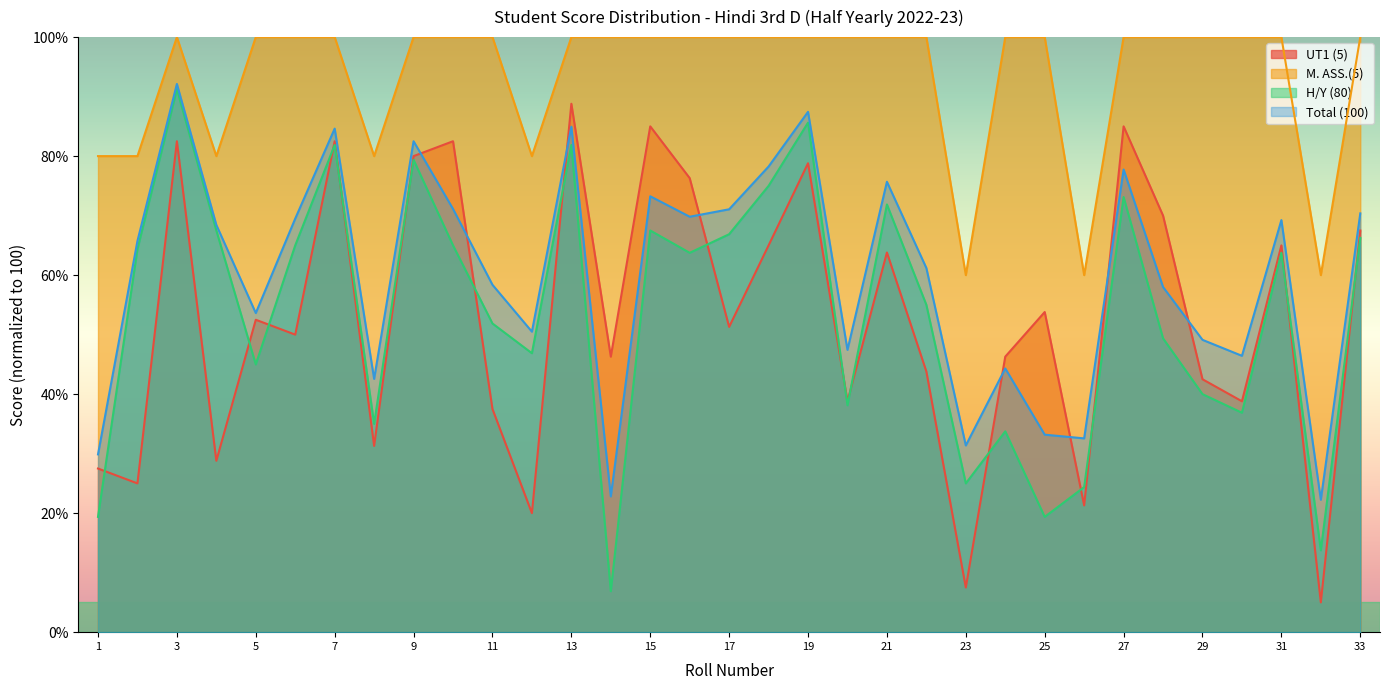

Reading right to left, extract all data points from this chart.

UT1 (5): 33=67.5	32=5.0	31=65.0	30=38.8	29=42.5	28=70.0	27=85.0	26=21.3	25=53.8	24=46.3	23=7.5	22=43.8	21=63.8	20=38.8	19=78.8	18=65.0	17=51.3	16=76.3	15=85.0	14=46.3	13=88.8	12=20.0	11=37.5	10=82.5	9=80.0	8=31.3	7=82.5	6=50.0	5=52.5	4=28.8	3=82.5	2=25.0	1=27.5
M. ASS.(5): 33=100.0	32=60.0	31=100.0	30=100.0	29=100.0	28=100.0	27=100.0	26=60.0	25=100.0	24=100.0	23=60.0	22=100.0	21=100.0	20=100.0	19=100.0	18=100.0	17=100.0	16=100.0	15=100.0	14=100.0	13=100.0	12=80.0	11=100.0	10=100.0	9=100.0	8=80.0	7=100.0	6=100.0	5=100.0	4=80.0	3=100.0	2=80.0	1=80.0
H/Y (80): 33=66.2	32=13.8	31=63.8	30=36.9	29=40.0	28=49.4	27=73.1	26=24.4	25=19.4	24=33.8	23=25.0	22=55.0	21=71.9	20=38.1	19=85.6	18=75.0	17=66.9	16=63.8	15=67.5	14=6.9	13=81.9	12=46.9	11=51.9	10=65.0	9=79.4	8=35.0	7=81.9	6=65.0	5=45.0	4=67.5	3=91.2	2=64.4	1=19.4
Total (100): 33=70.4	32=22.2	31=69.2	30=46.4	29=49.1	28=58.0	27=77.8	26=32.6	25=33.2	24=44.3	23=31.4	22=61.2	21=75.7	20=47.4	19=87.4	18=78.2	17=71.1	16=69.8	15=73.2	14=22.8	13=84.9	12=50.5	11=58.4	10=71.1	9=82.5	8=42.6	7=84.6	6=69.5	5=53.6	4=68.4	3=92.1	2=65.8	1=29.9